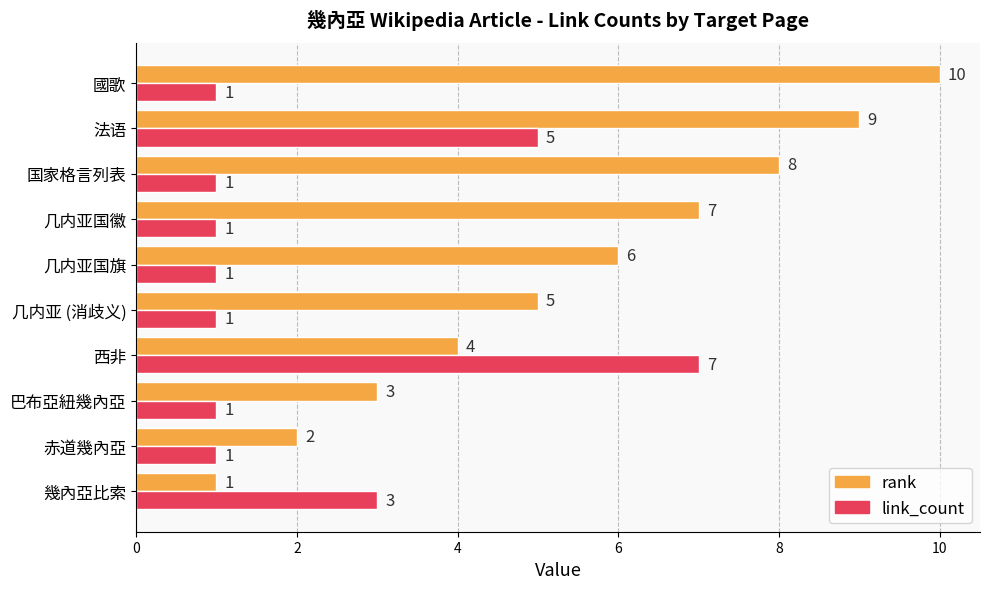

At which category is the sum across all series the highest?

法语